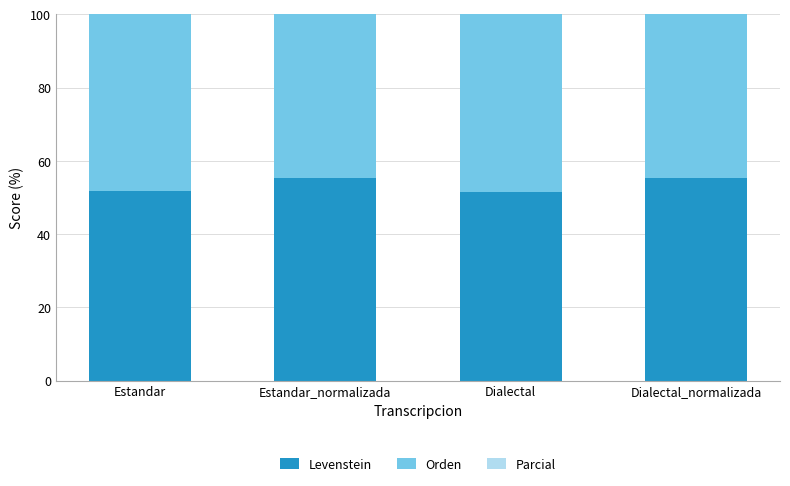

True or false: Levenstein has a value of 51.7 at Estandar.

True